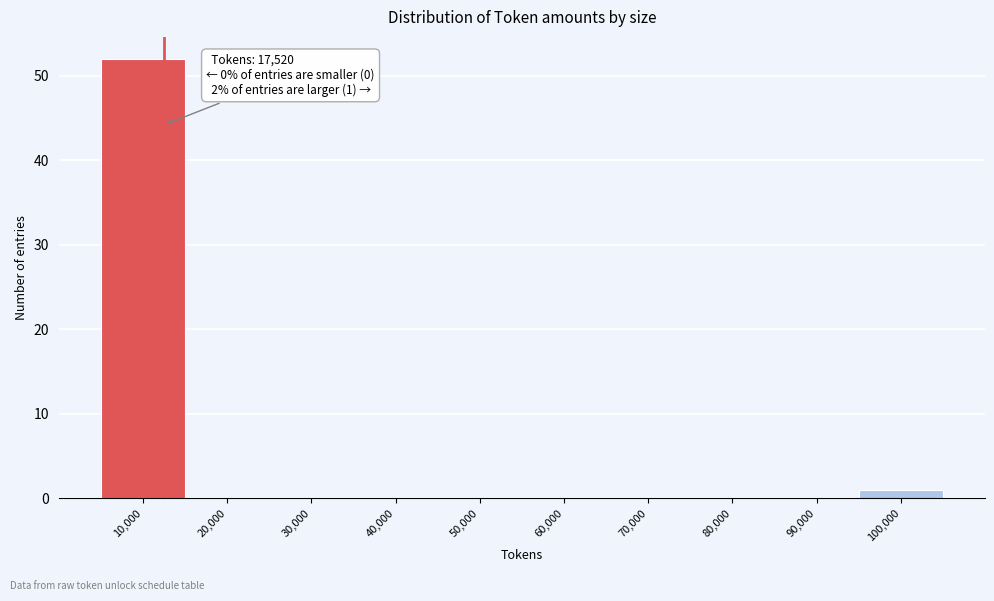

Reading left to right, extract all data points from this chart.

10,000=52	20,000=0	30,000=0	40,000=0	50,000=0	60,000=0	70,000=0	80,000=0	90,000=0	100,000=1